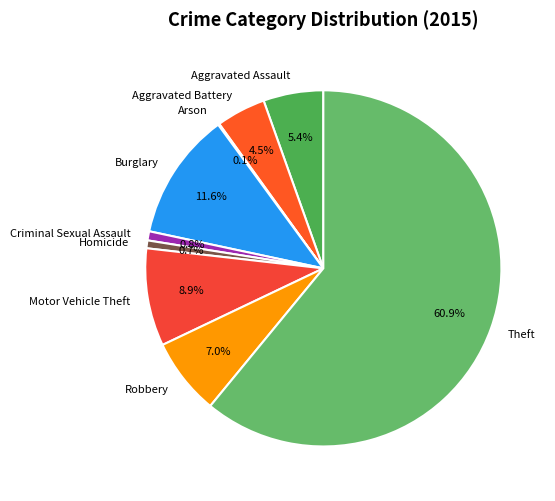

What is the largest slice in the pie chart?

Theft